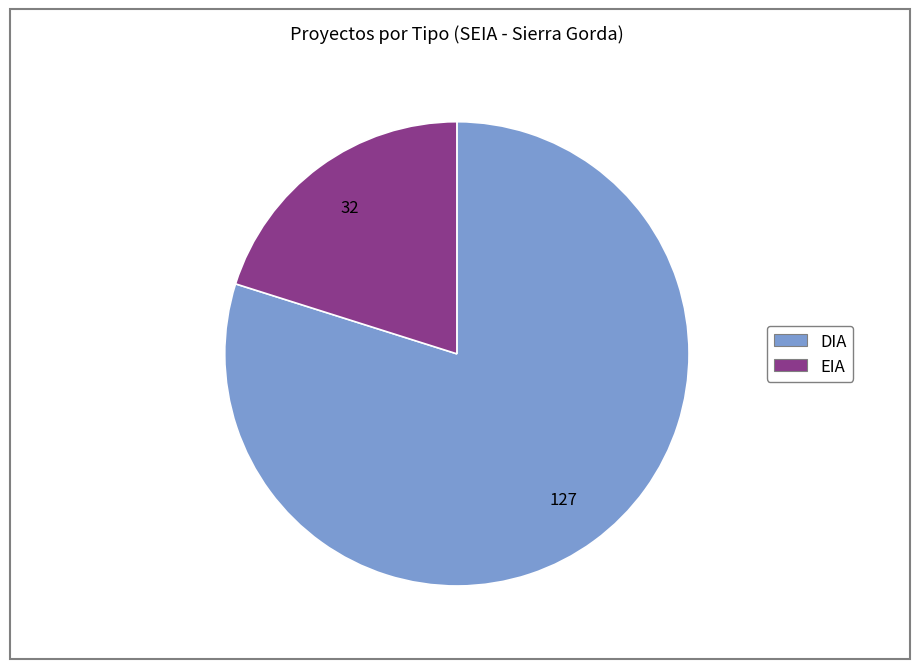

Between EIA and DIA, which is larger?

DIA